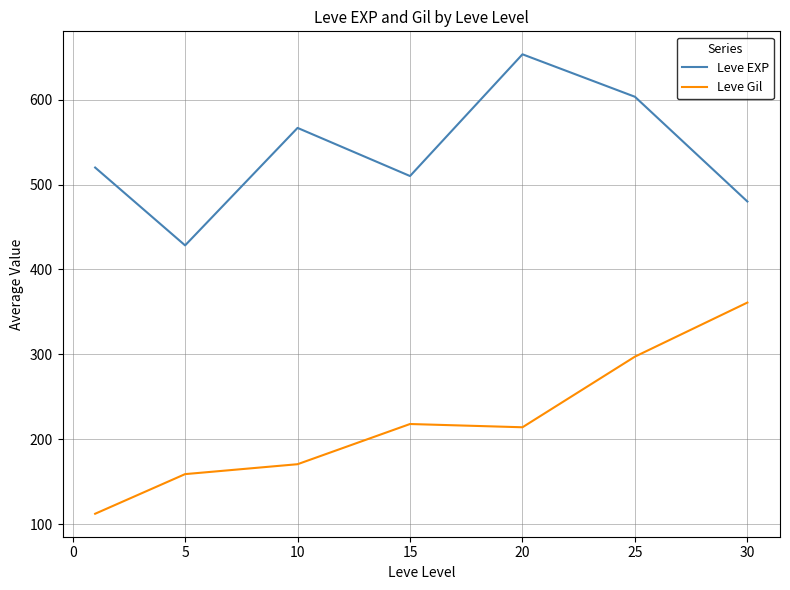

List the series in order of their peak value, highest first.

Leve EXP, Leve Gil